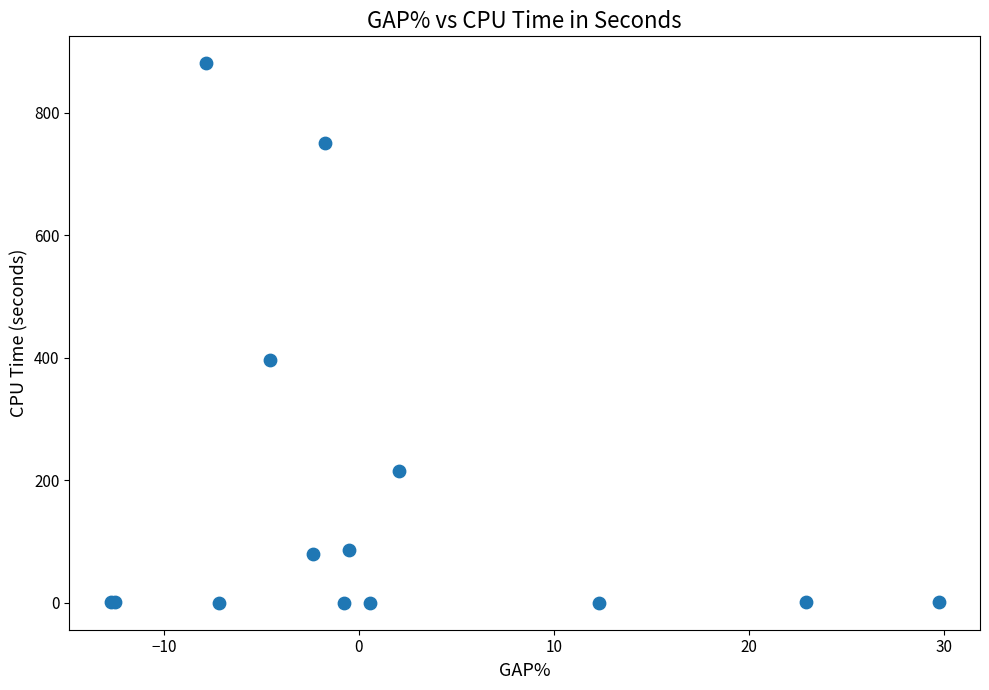

What Y value in the scatter plot is closest to 440?

397.1